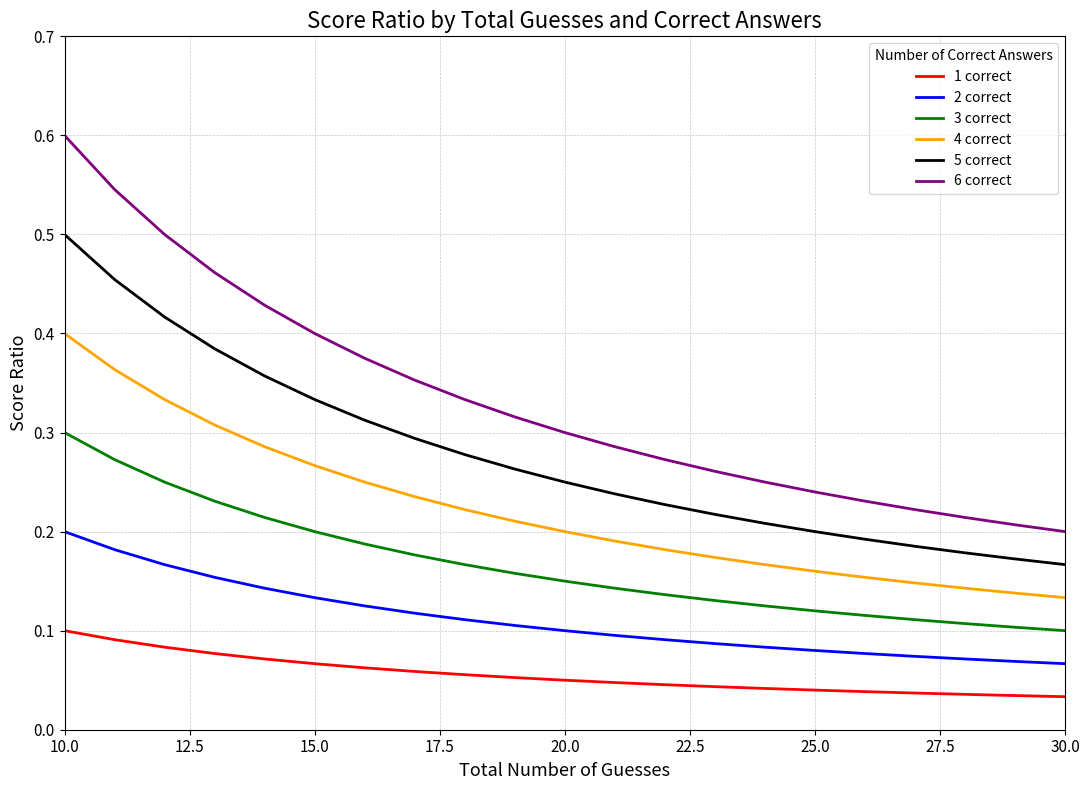

True or false: 4 correct and 5 correct intersect in this chart.

False